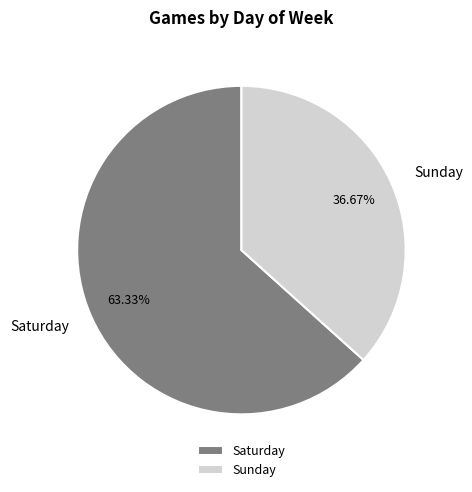

True or false: Saturday accounts for 63% of the total.

True